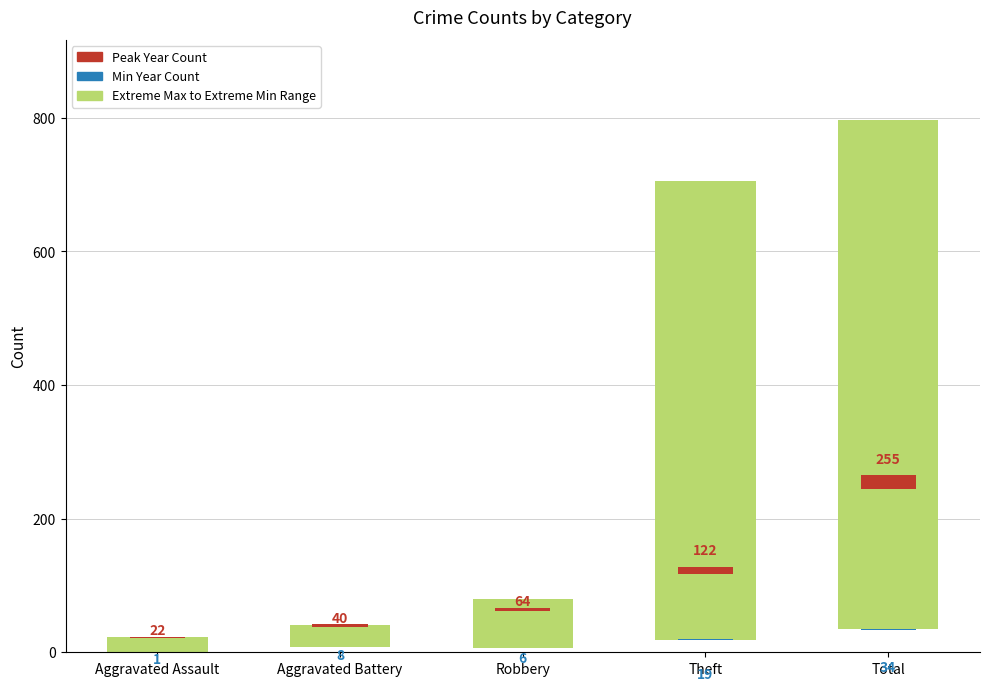

At how many categories does at least one series exceed 368?

2